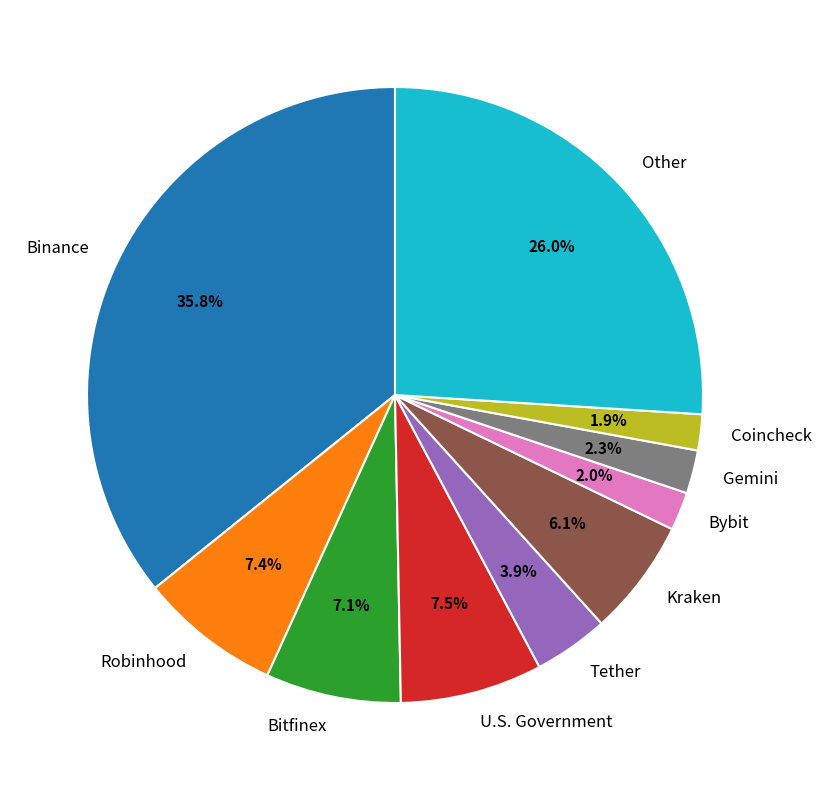

Does Binance account for over 50% of the chart?

No